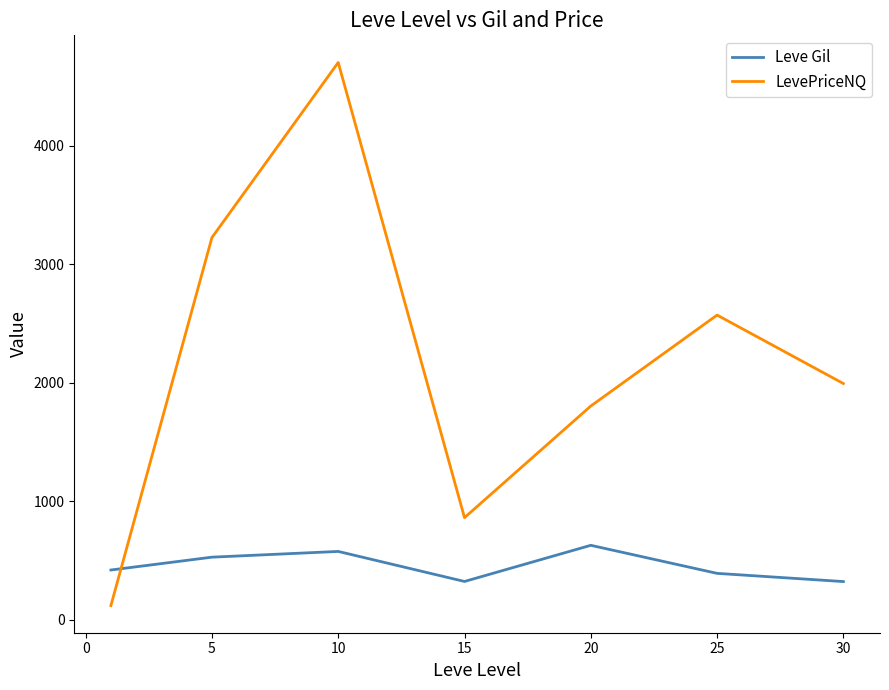

What is the sum of all Leve Gil values?

3190.8